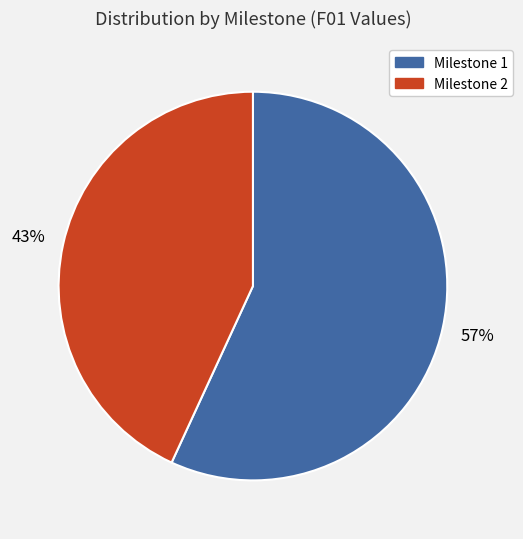

Is there any slice that represents more than half of the pie?

Yes